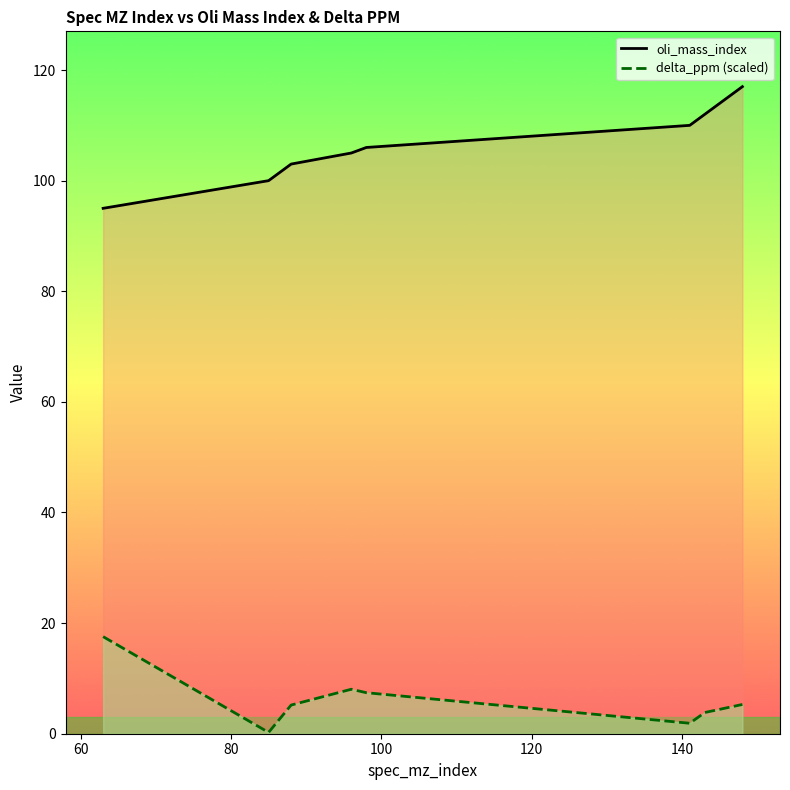

What is the difference between the second highest and minimum values in the delta_ppm (scaled) series?

7.8